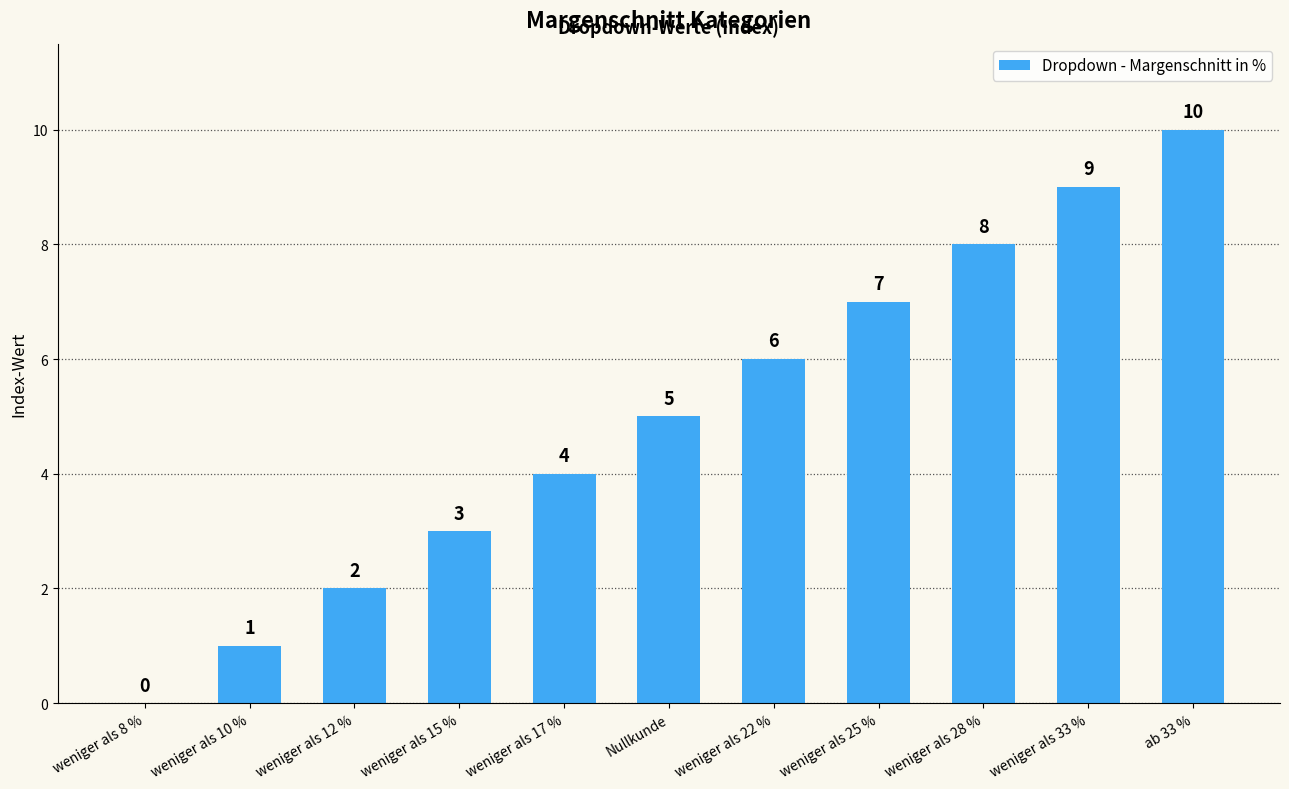

The value at weniger als 33 % is 14. True or false?

False